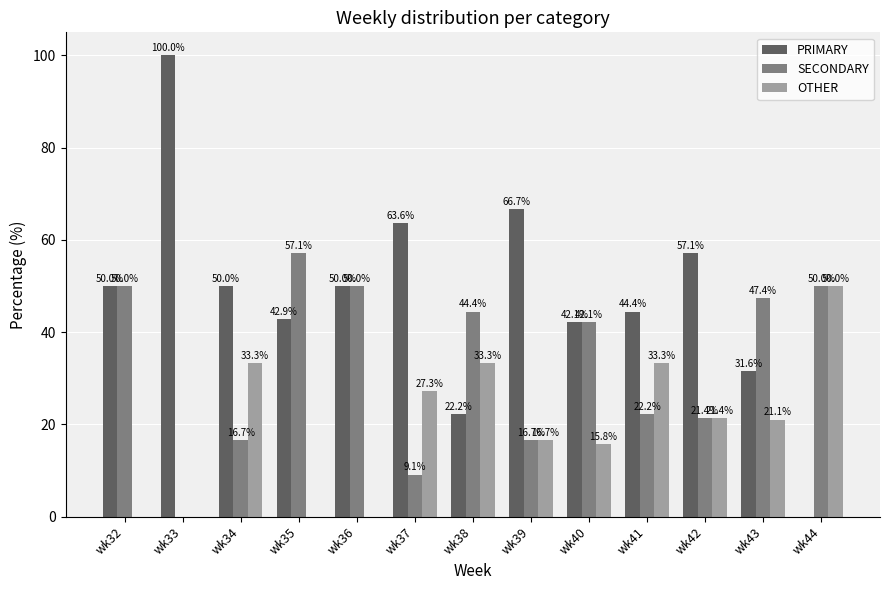

True or false: PRIMARY has a value of 44.4 at wk41.

True